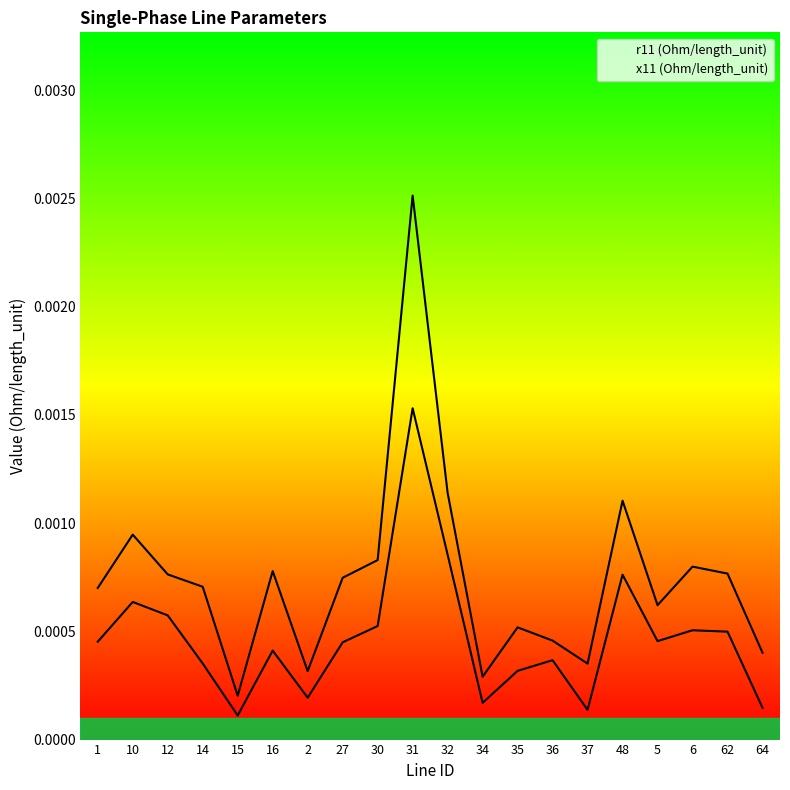

At how many categories does at least one series exceed 0?

20